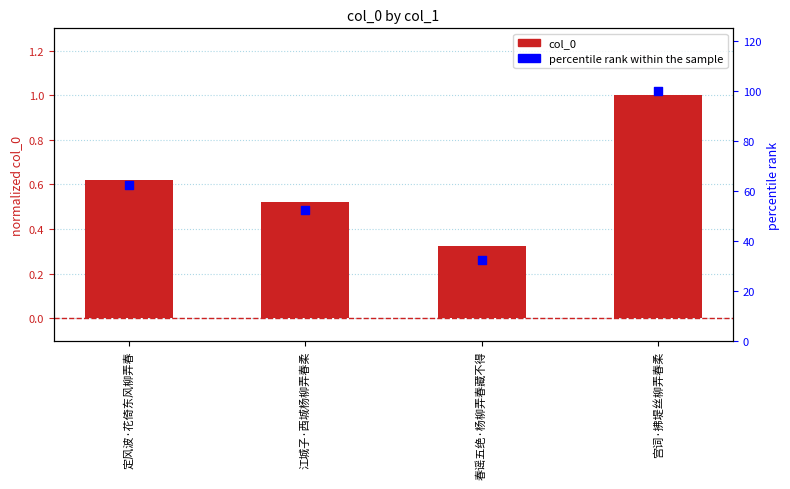

Is the value of percentile rank within the sample at 春谣五绝·杨柳弄春藏不得 greater than the value of col_0 at 定风波·花倚东风柳弄春?

Yes